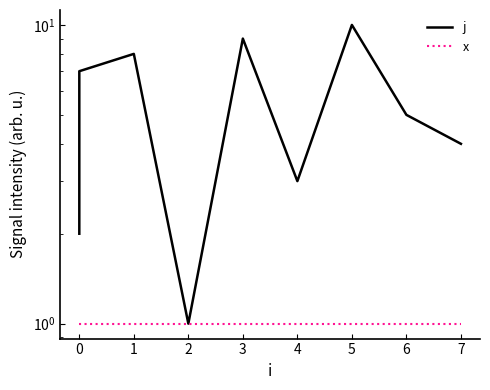

Reading left to right, transcribe all the data shown in this chart.

j: 2	6	7	8	1	9	3	10	5	4
x: 1	1	1	1	1	1	1	1	1	1